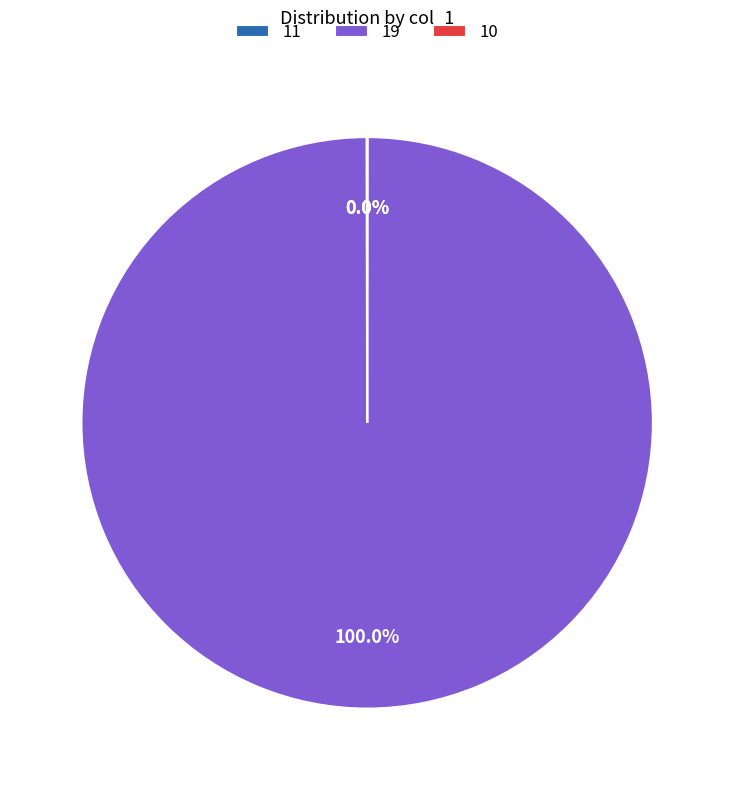

What is the largest slice in the pie chart?

19